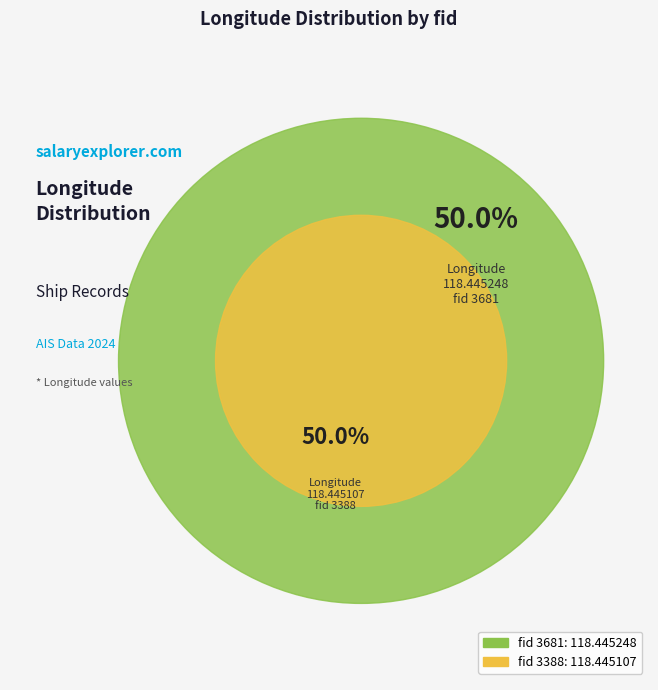

True or false: 3681 accounts for 50% of the total.

True